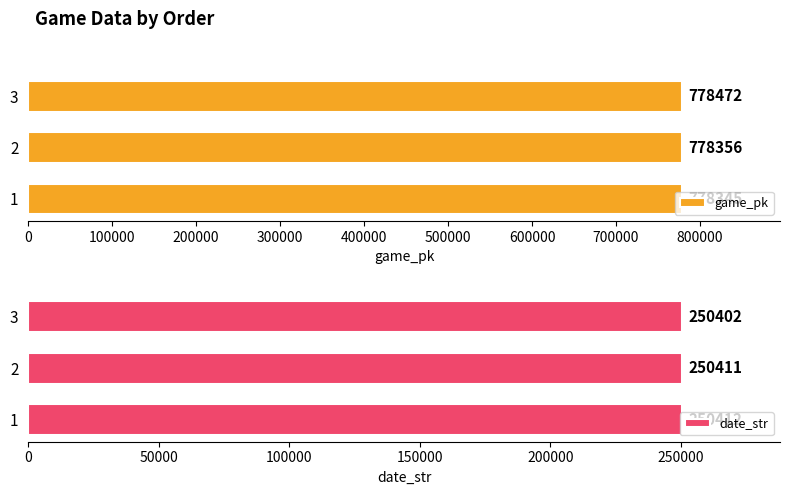

The date_str series shows 136108 at 1. True or false?

False